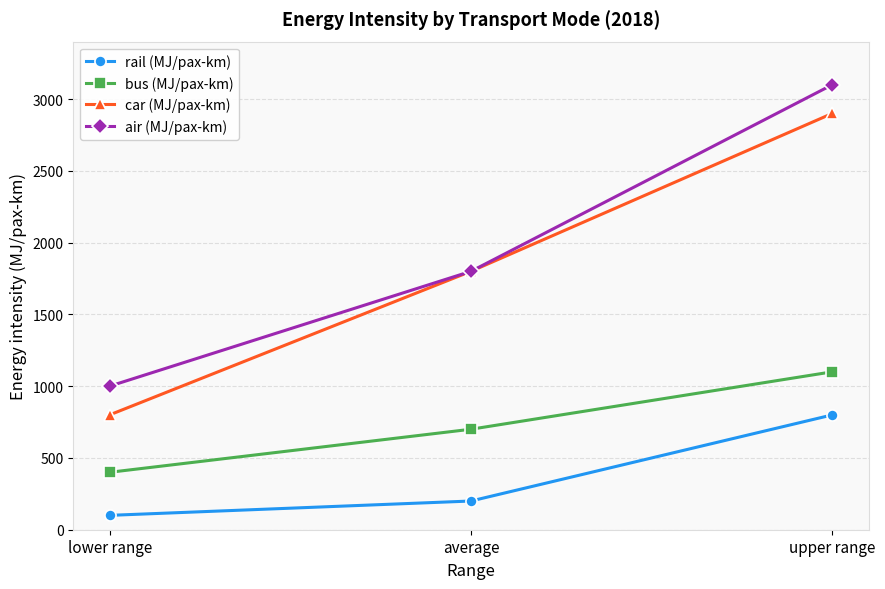

Is this an area chart (filled region under the line)?

No